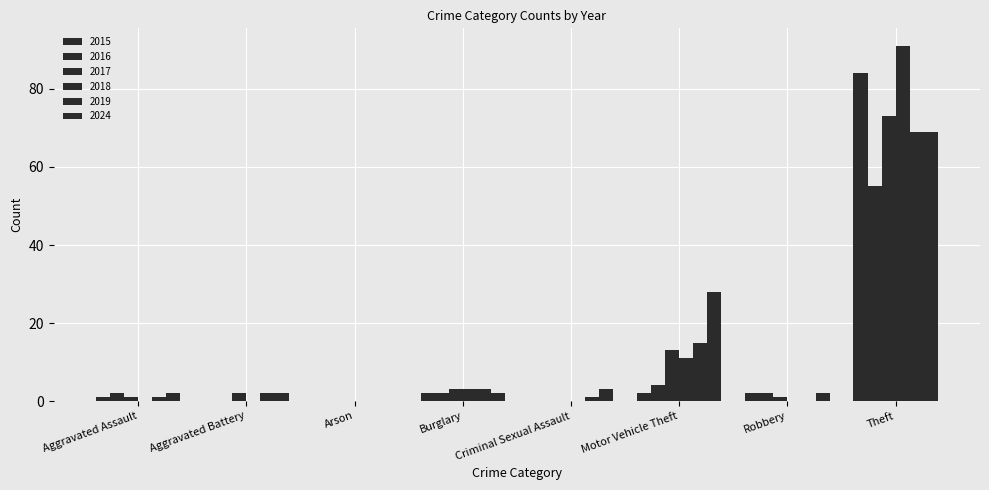

What is the label of the 8th bar from the right?

Aggravated Assault